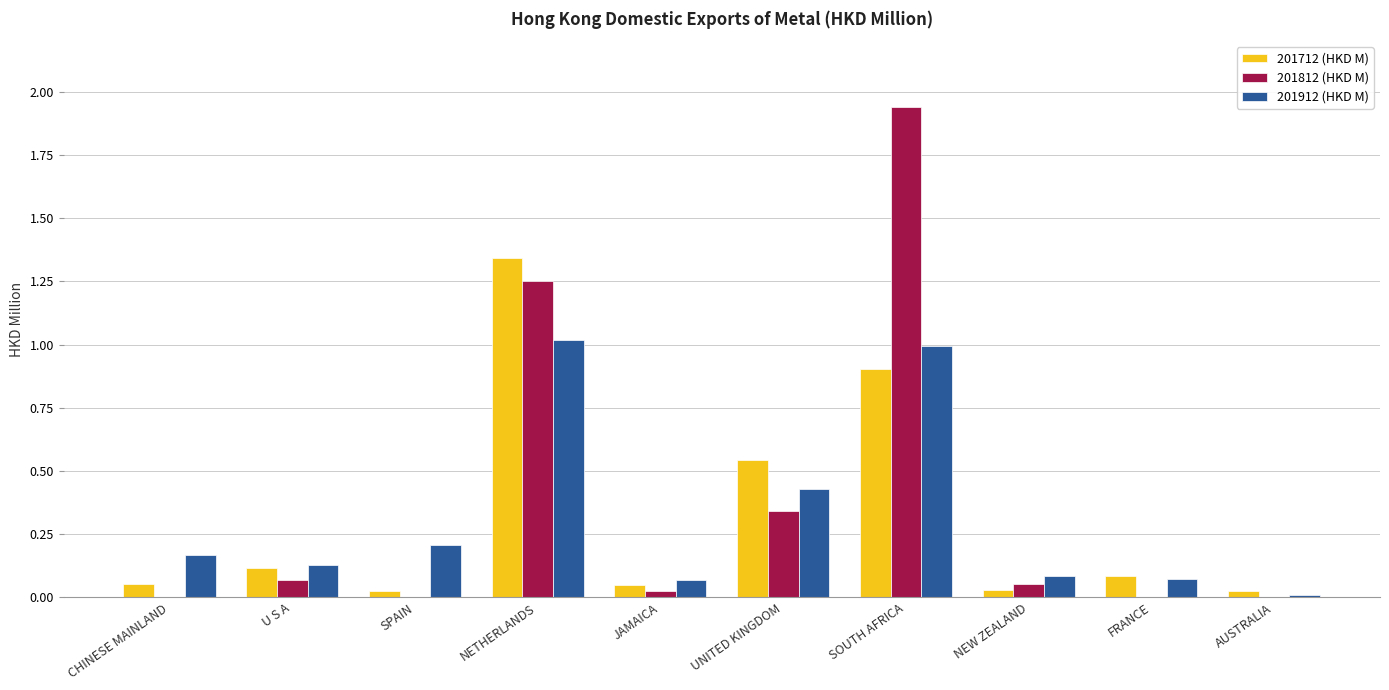

At which category is the sum across all series the highest?

SOUTH AFRICA